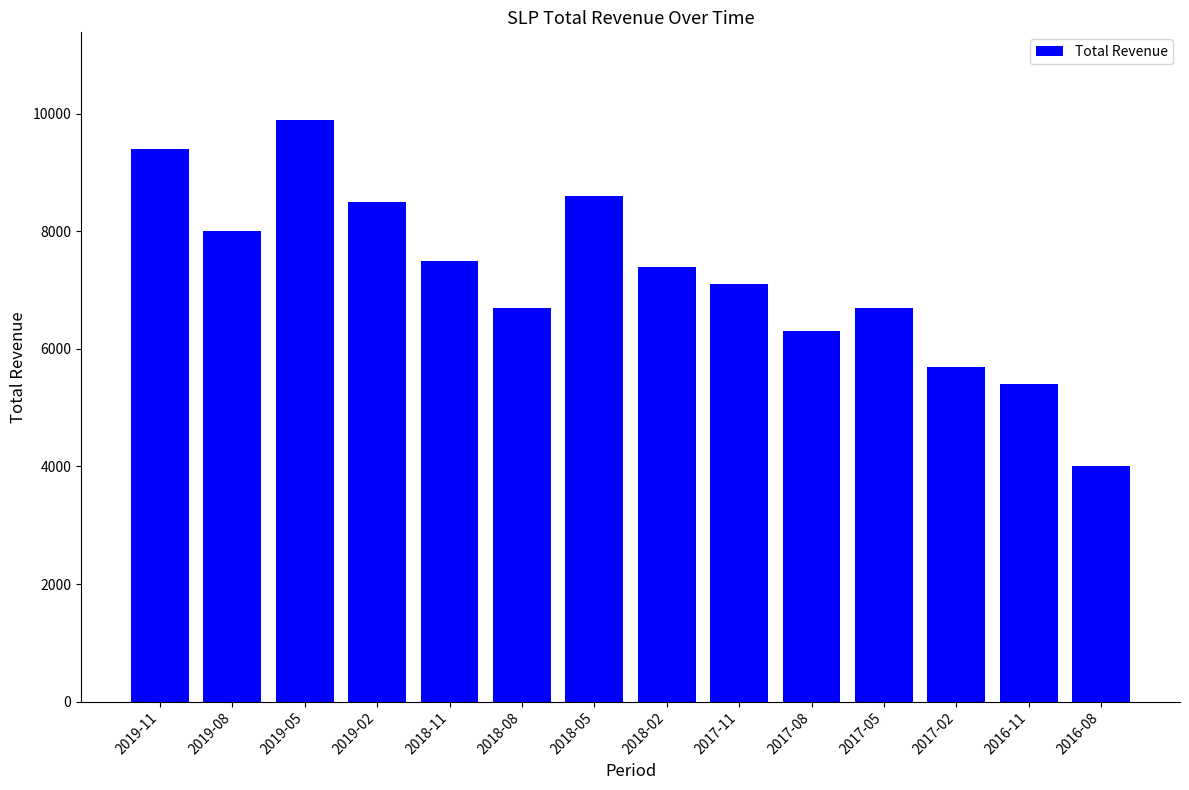

Are the bars grouped side by side (vs. stacked)?

No